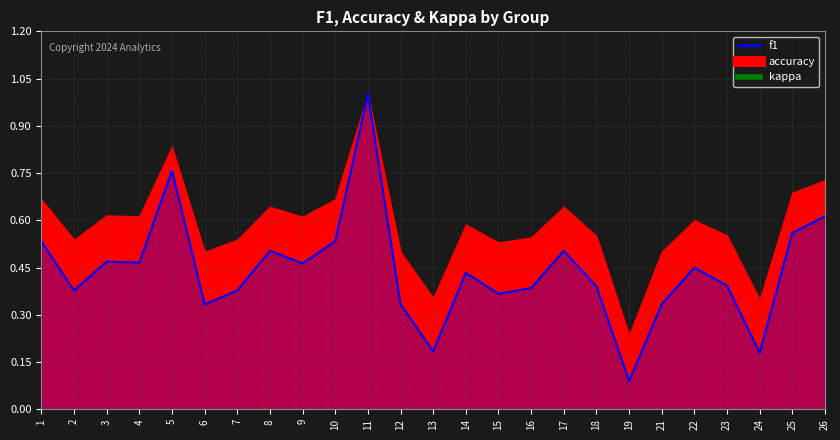

The f1 series shows 0.1 at 3. True or false?

False